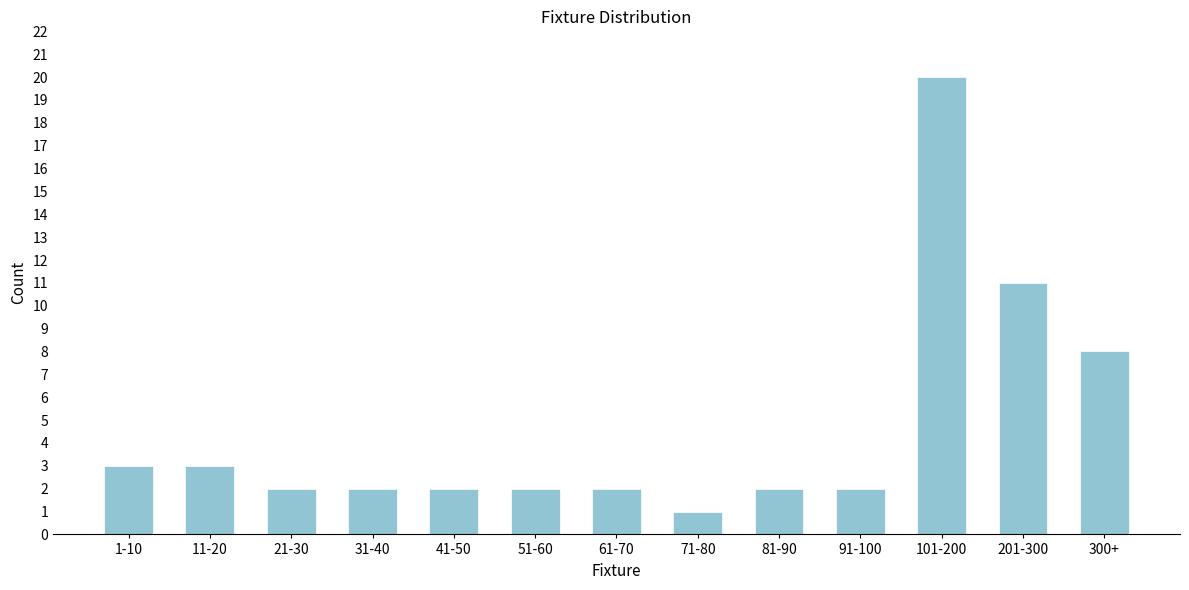

Reading right to left, what are all the values shown in this chart?

8	11	20	2	2	1	2	2	2	2	2	3	3